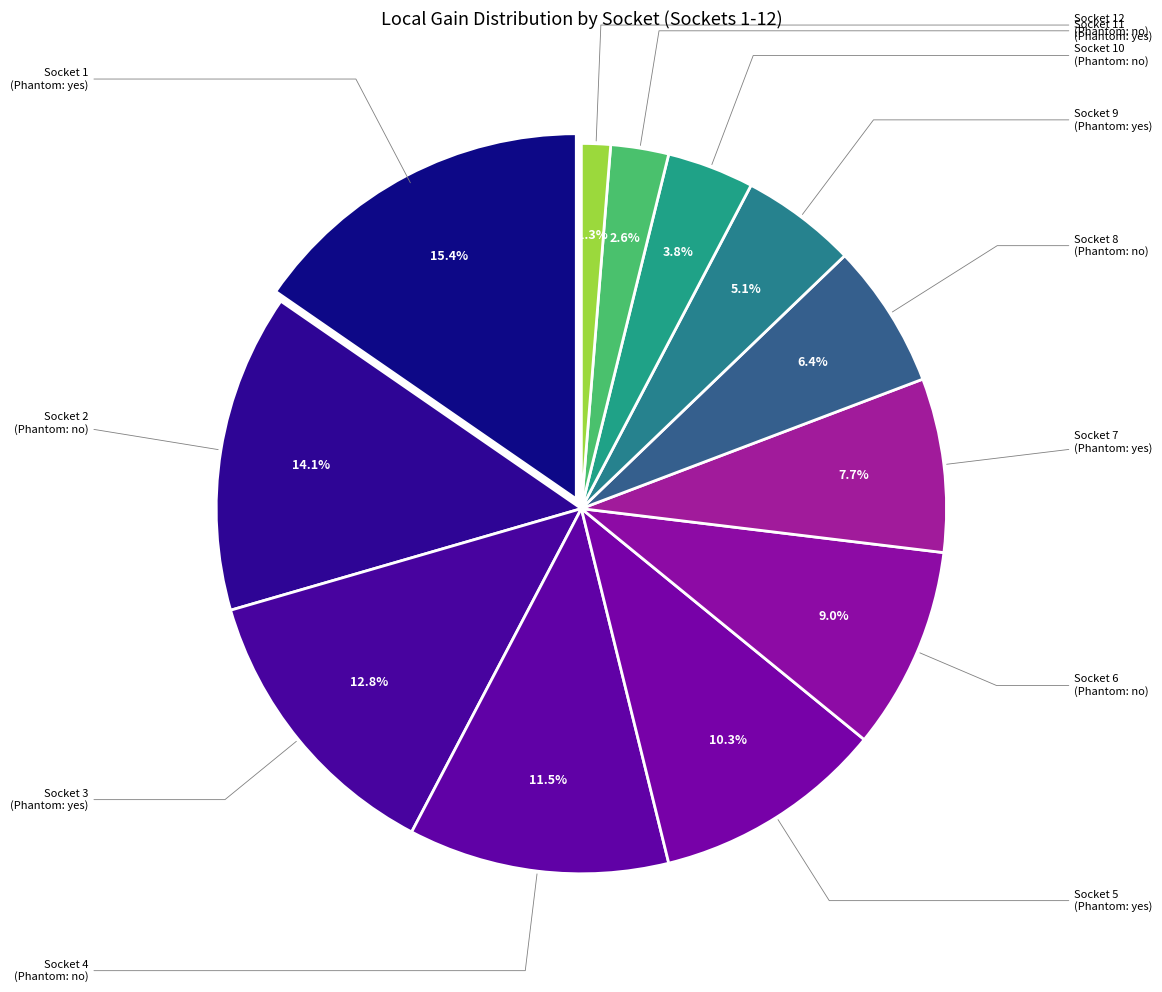

Is there a majority slice in this chart?

No